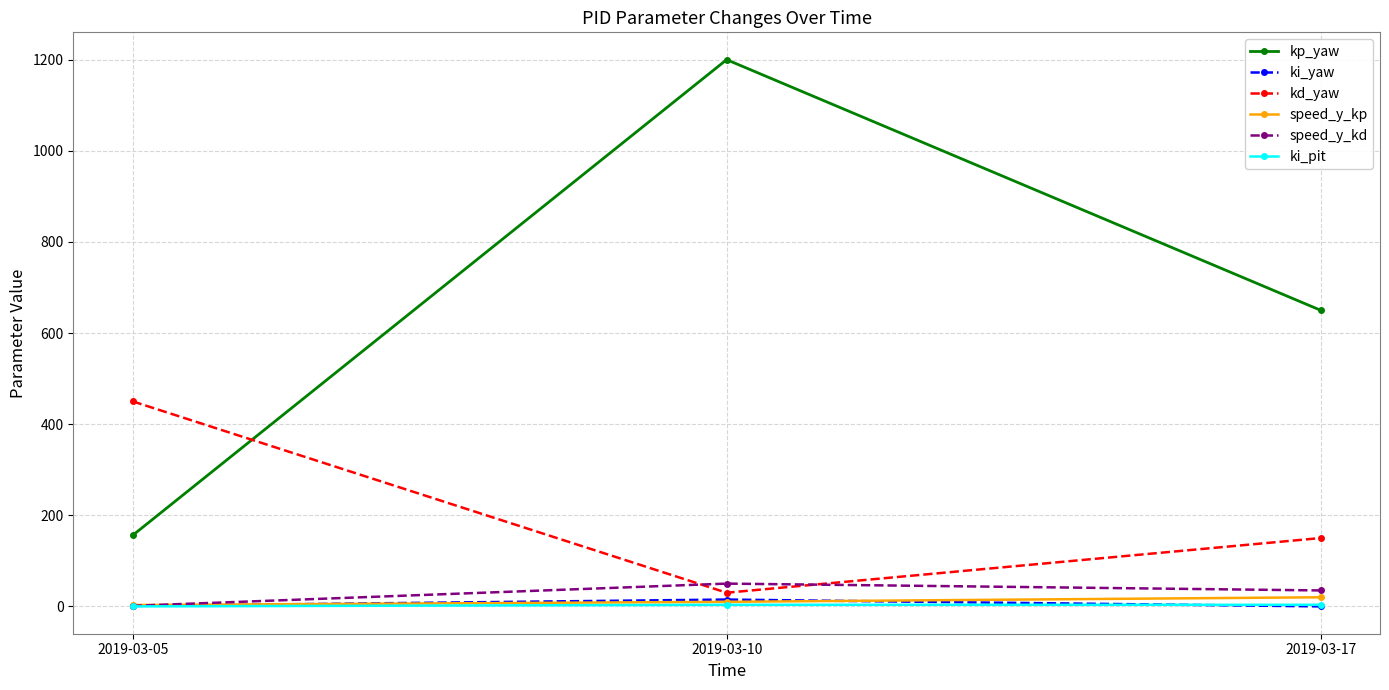

Where is kp_yaw nearest to the value 678?

2019-03-17